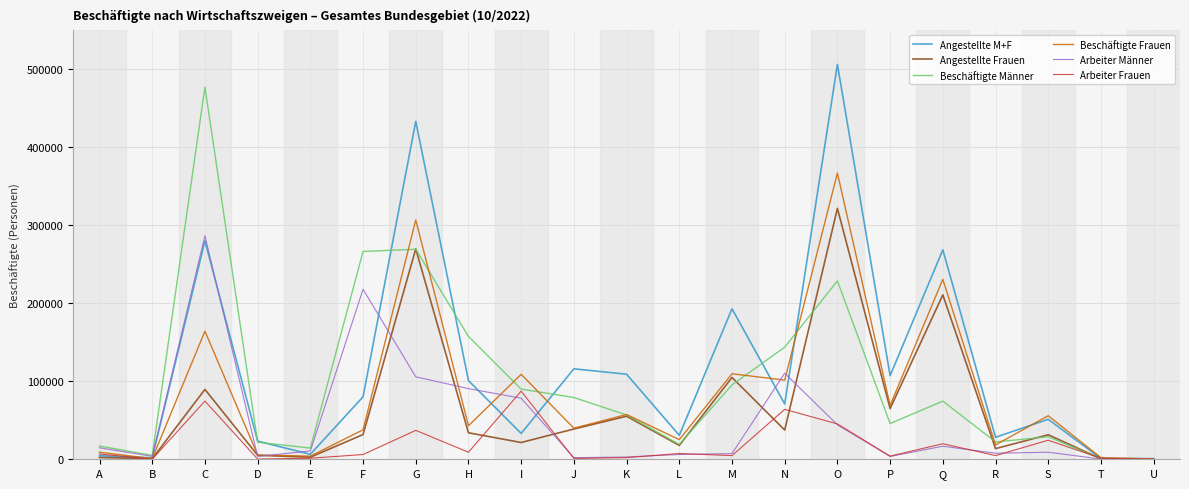

Which category has the highest value in the Beschäftigte Männer series?

C